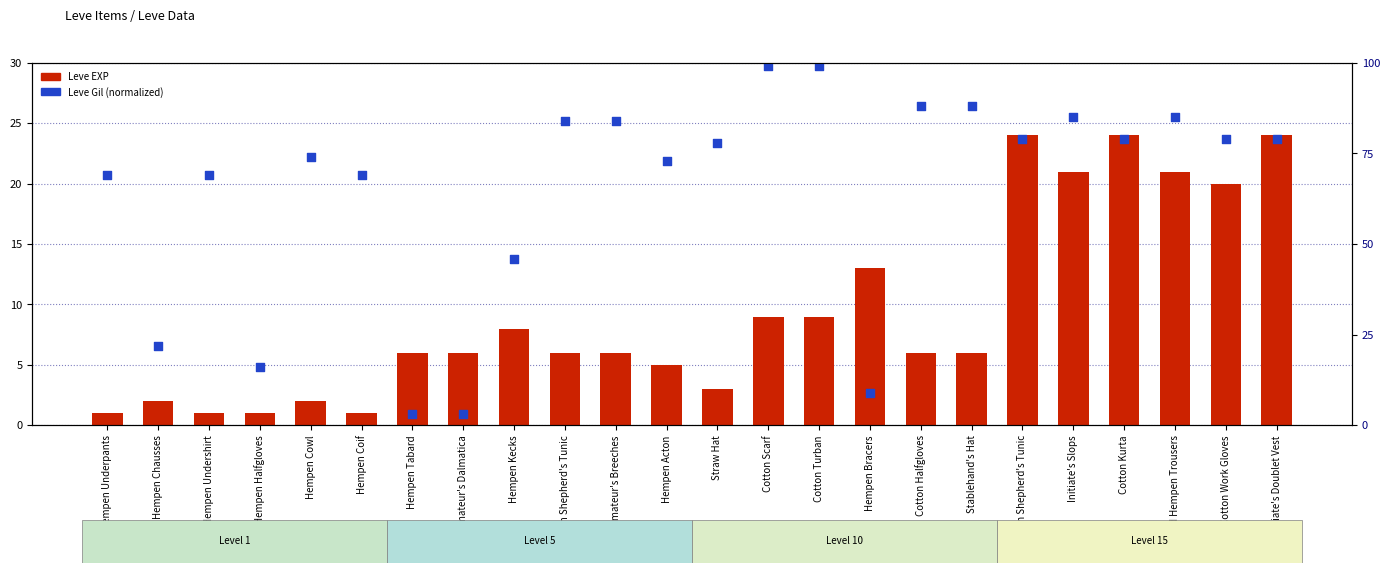

What is the total value across all series at Cotton Kurta?

103